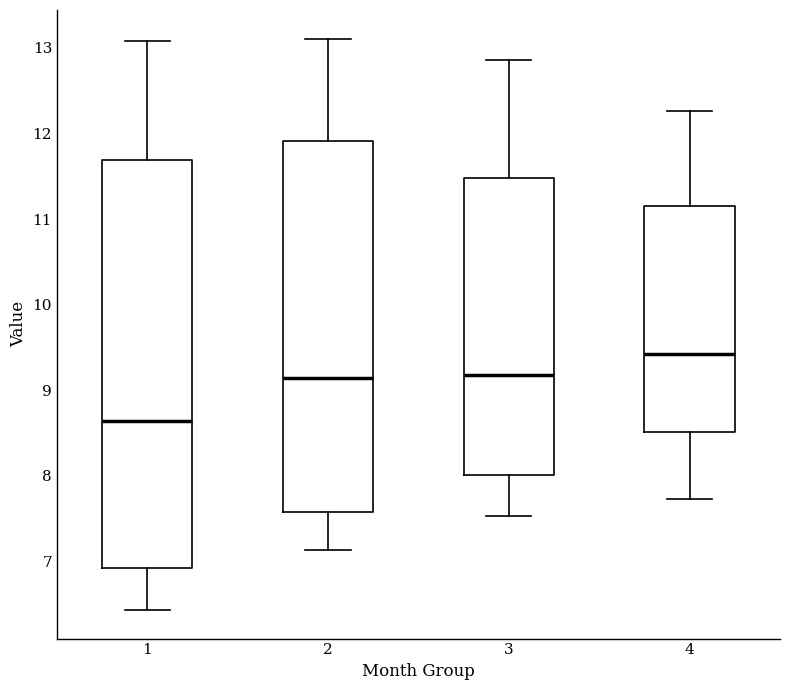

Which box has the highest median line?

4